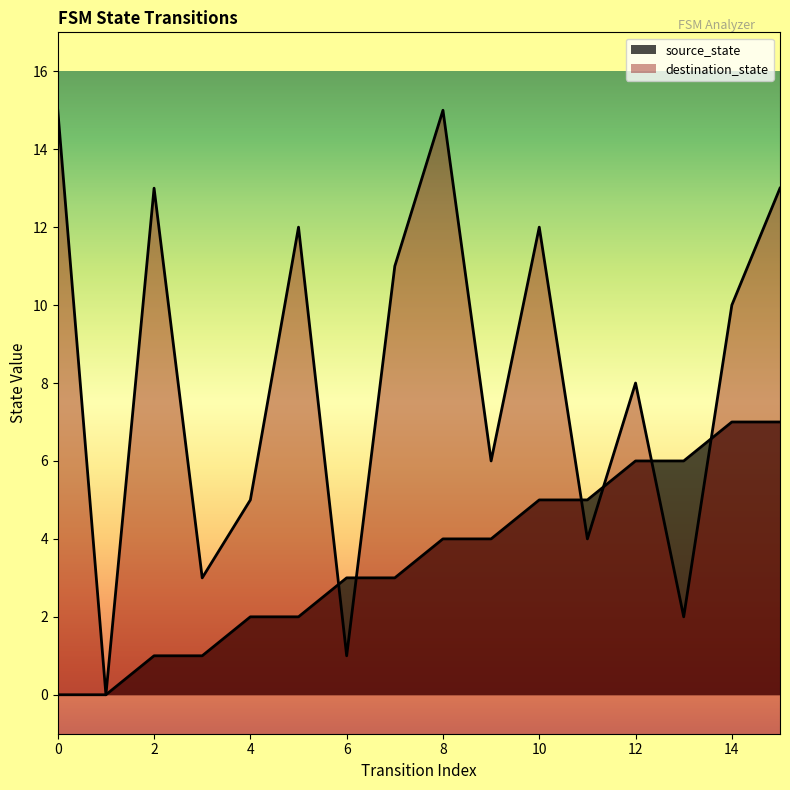

Reading left to right, extract all data points from this chart.

source_state: 0=0	1=0	2=1	3=1	4=2	5=2	6=3	7=3	8=4	9=4	10=5	11=5	12=6	13=6	14=7	15=7
destination_state: 0=15	1=0	2=13	3=3	4=5	5=12	6=1	7=11	8=15	9=6	10=12	11=4	12=8	13=2	14=10	15=13